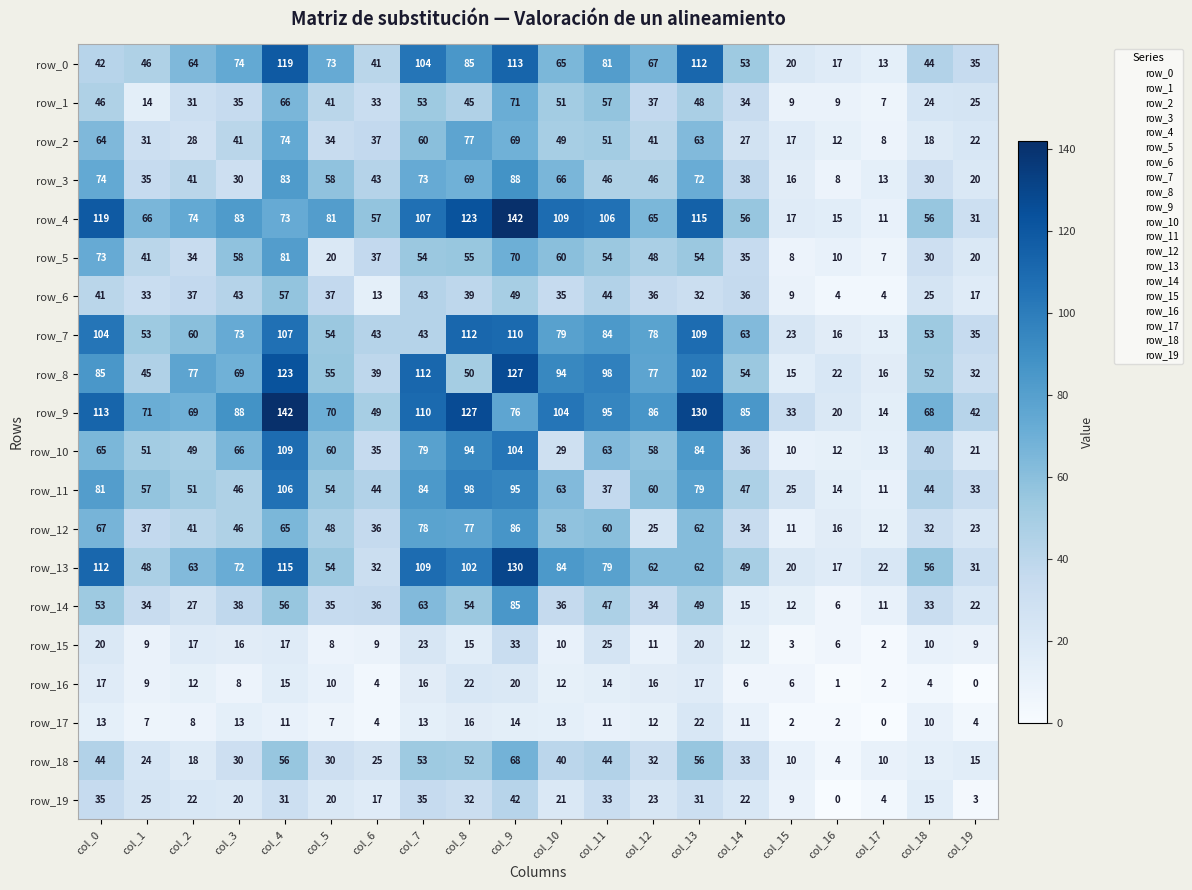

What is the sum of all row_10 values?

1078